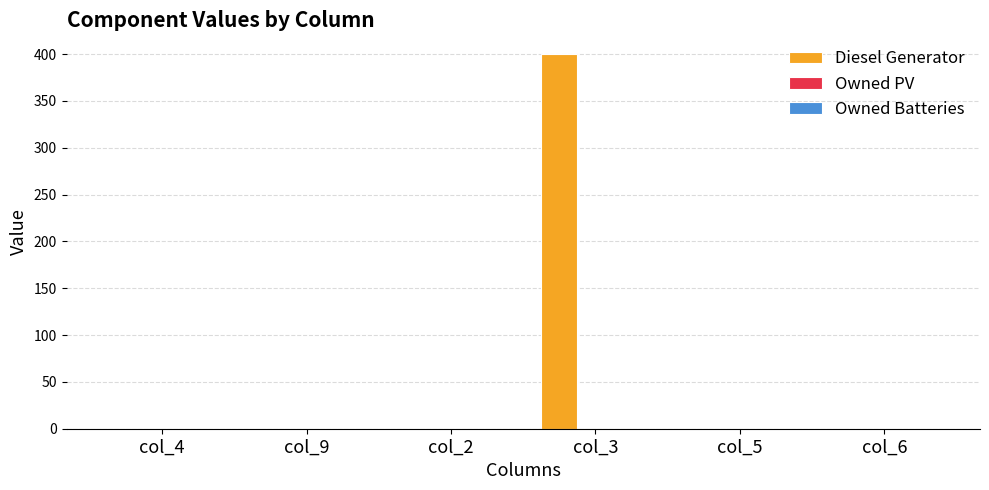

Between col_9 and col_3, which is larger?

col_3